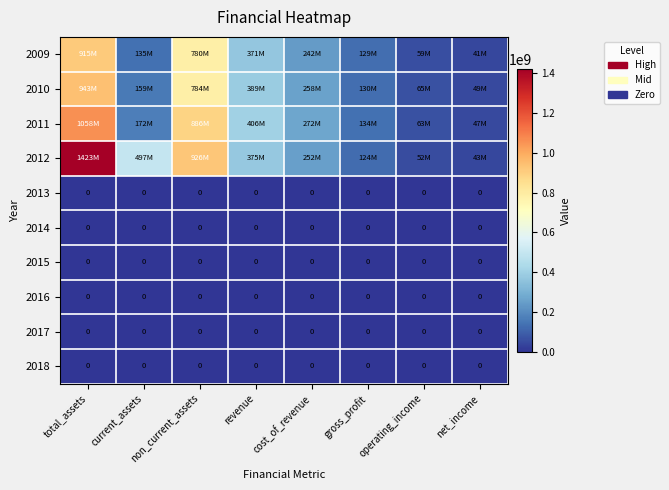

Is it true that 2015 equals 0 at current_assets?

True